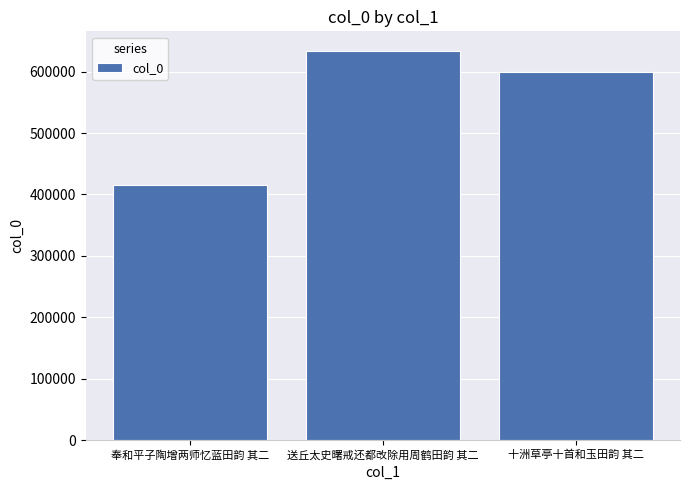

The chart shows a value of 112994 at 奉和平子陶增两师忆蓝田韵 其二. True or false?

False